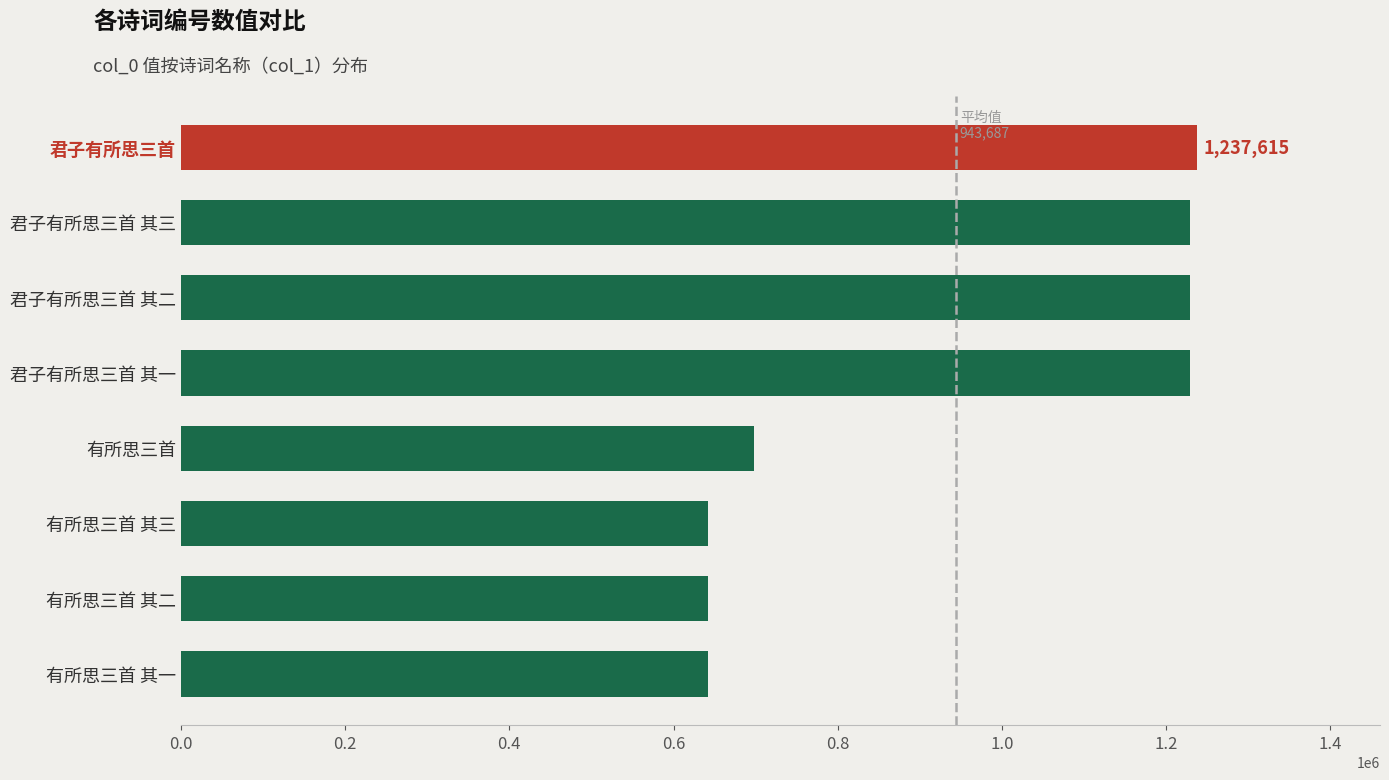

What is the greatest value displayed?

1237615